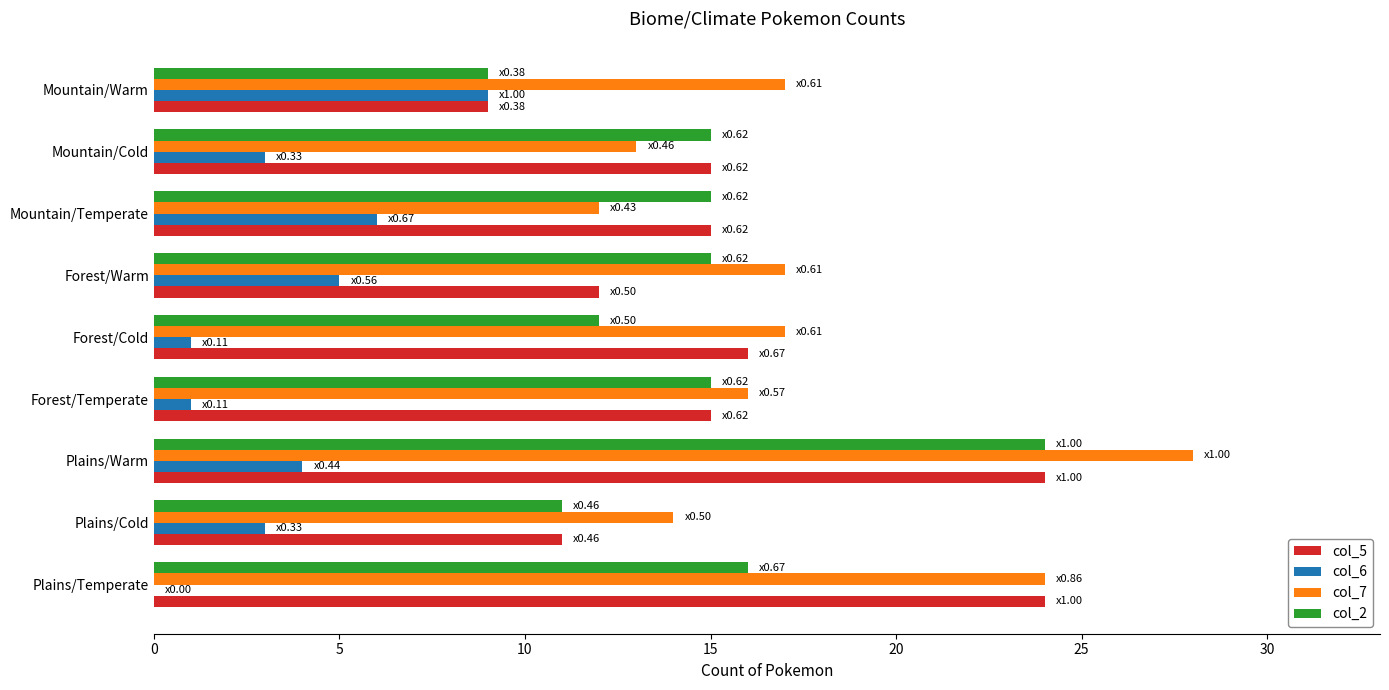

What is the sum of all col_2 values?

132